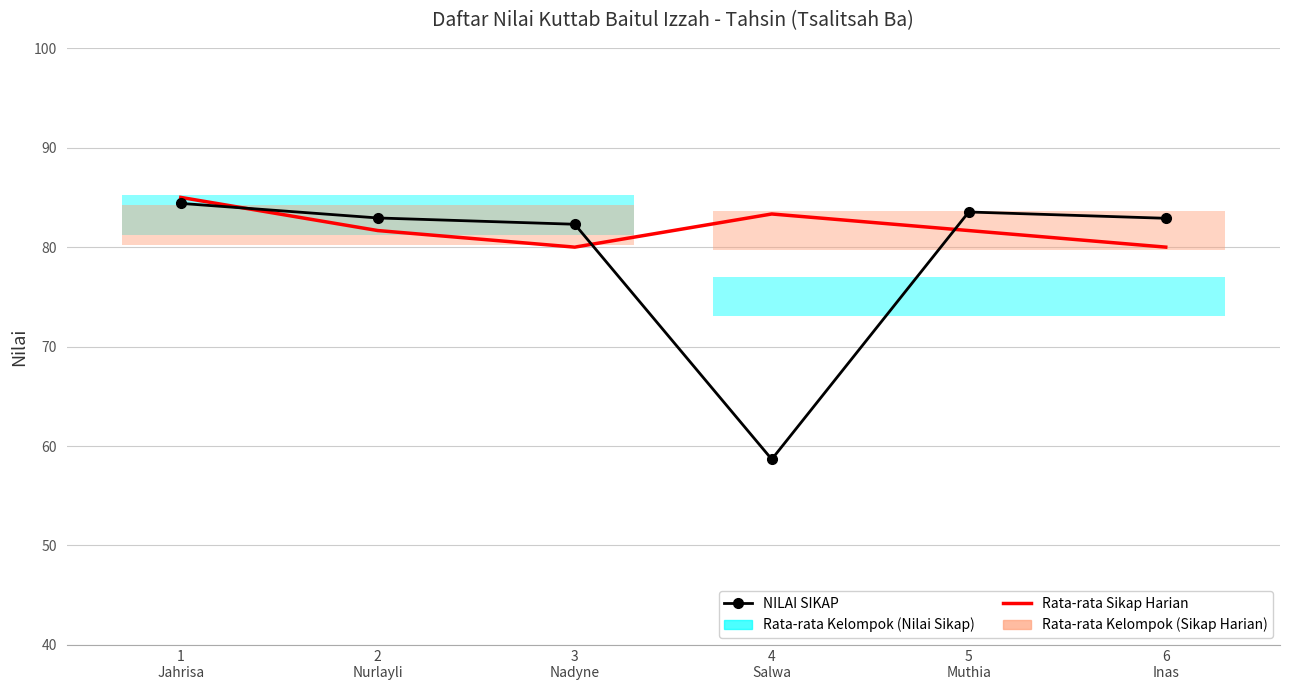

Reading left to right, transcribe all the data shown in this chart.

NILAI SIKAP: 1
Jahrisa=84.4	2
Nurlayli=82.9	3
Nadyne=82.3	4
Salwa=58.7	5
Muthia=83.5	6
Inas=82.9
Rata-rata Sikap Harian: 1
Jahrisa=85.0	2
Nurlayli=81.7	3
Nadyne=80.0	4
Salwa=83.3	5
Muthia=81.7	6
Inas=80.0